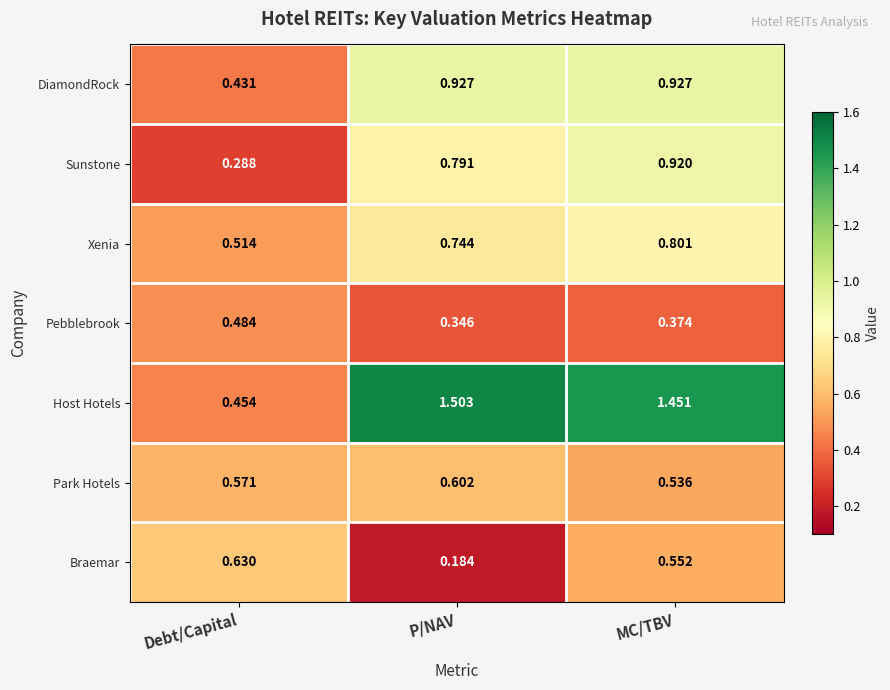

At which label does Host Hotels first exceed 1?

P/NAV